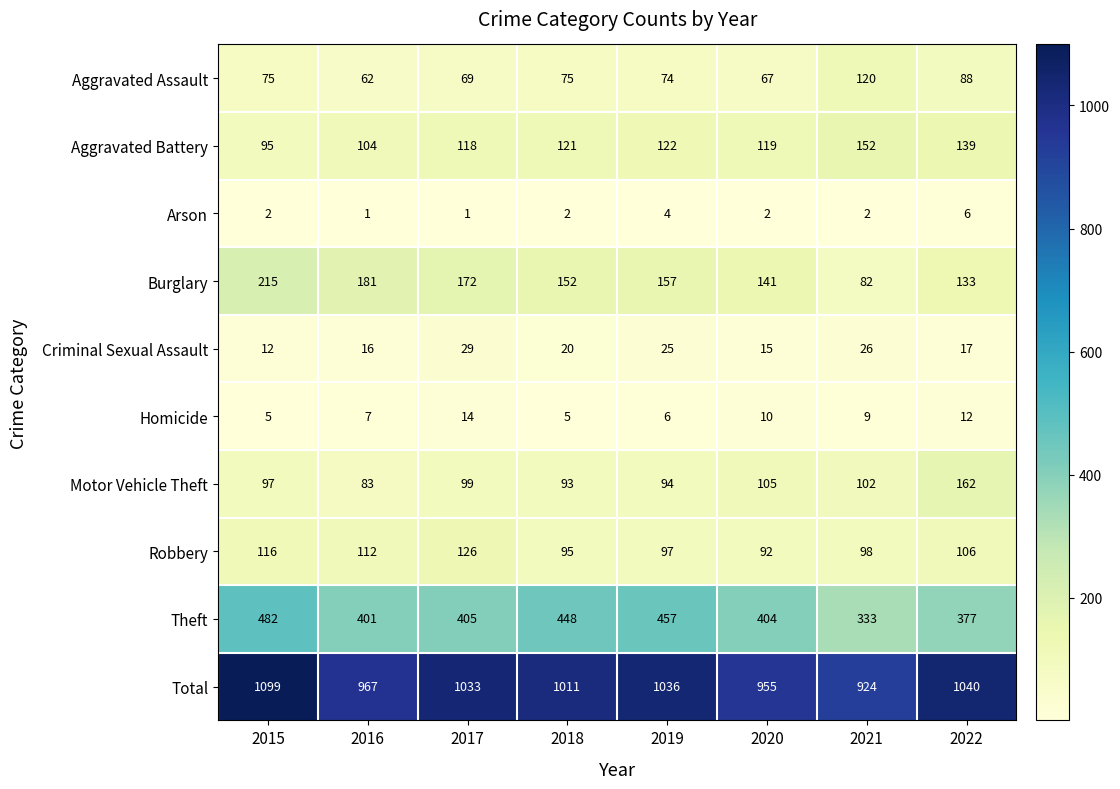

What is the sum of the Burglary values at 2020 and 2017?

313